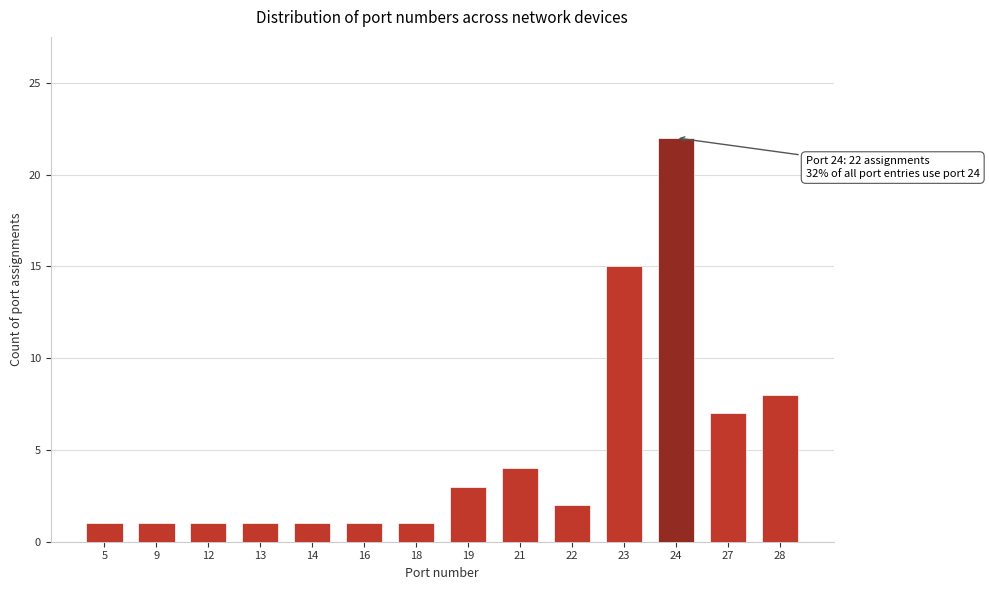

Reading left to right, what are all the values shown in this chart?

1	1	1	1	1	1	1	3	4	2	15	22	7	8